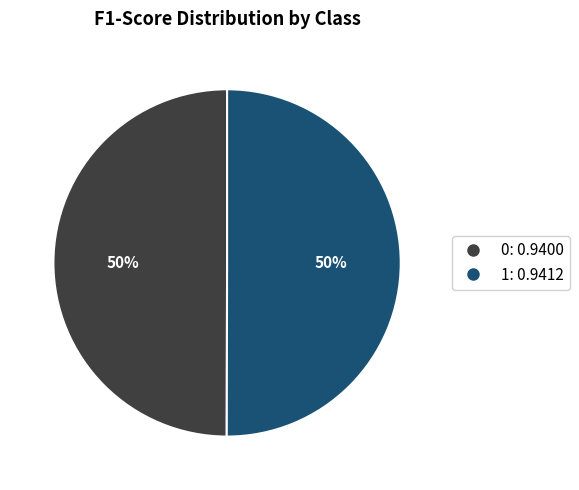

The 1 slice represents 57% of the pie. True or false?

False